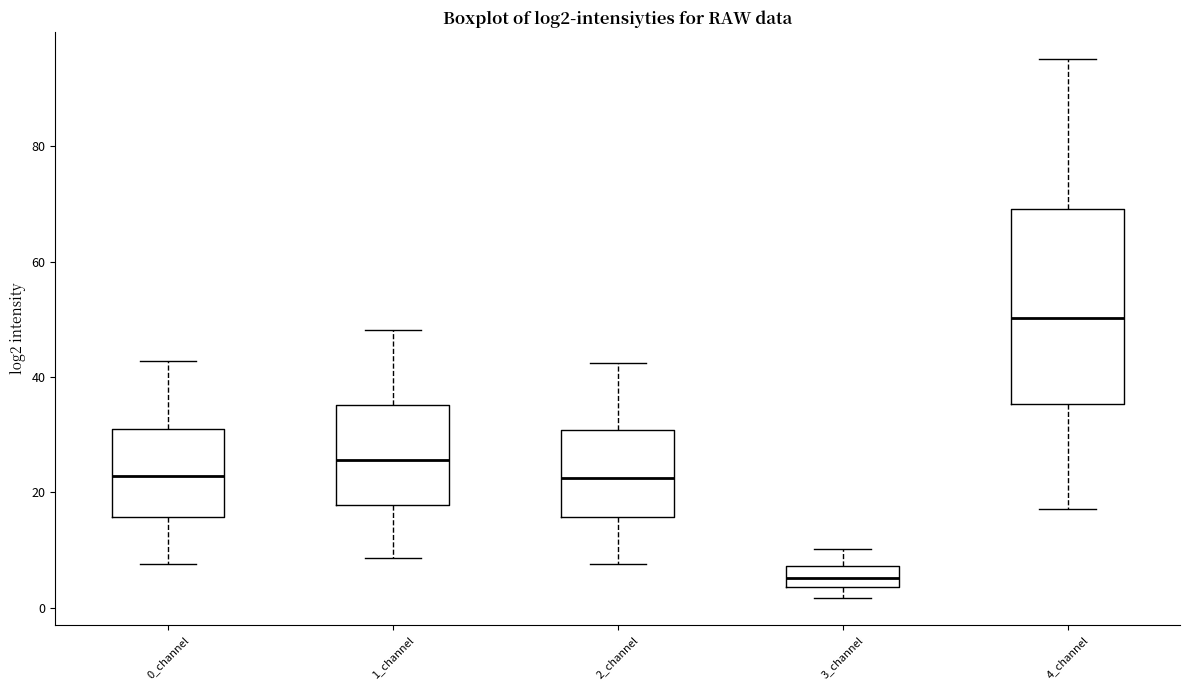

Where is the upper edge of the box for 2_channel on the y-axis? The values are not printed on the chart, so give them approximately, as read against the axis.

30